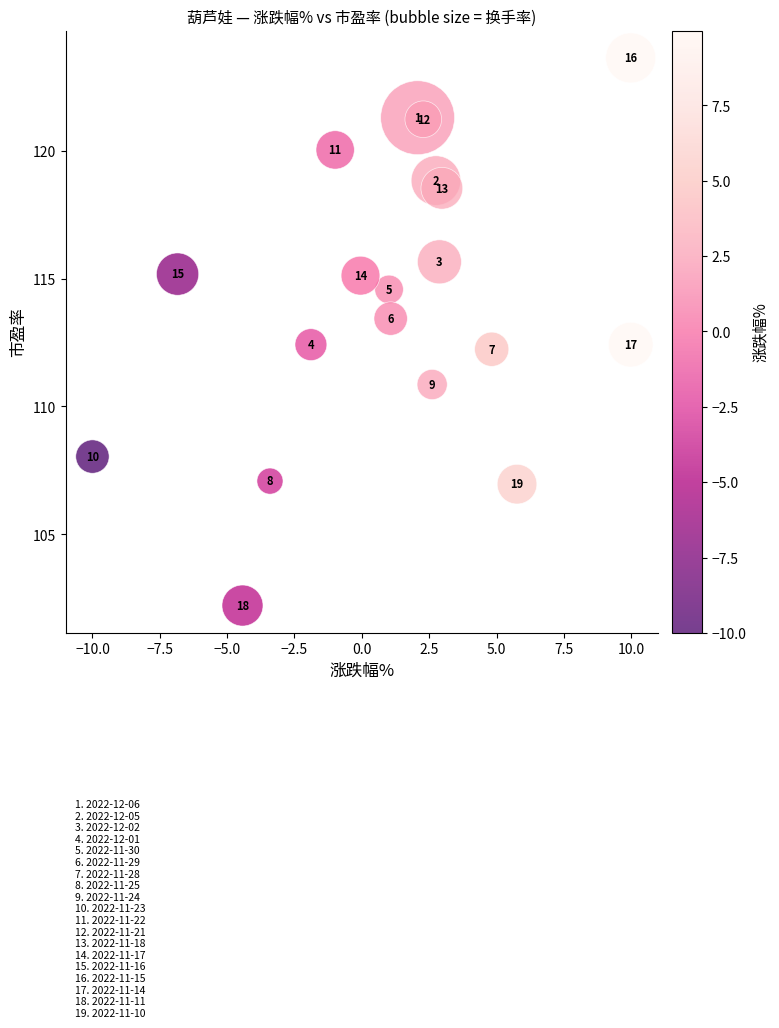

What Y value in the scatter plot is closest to 112?

112.2